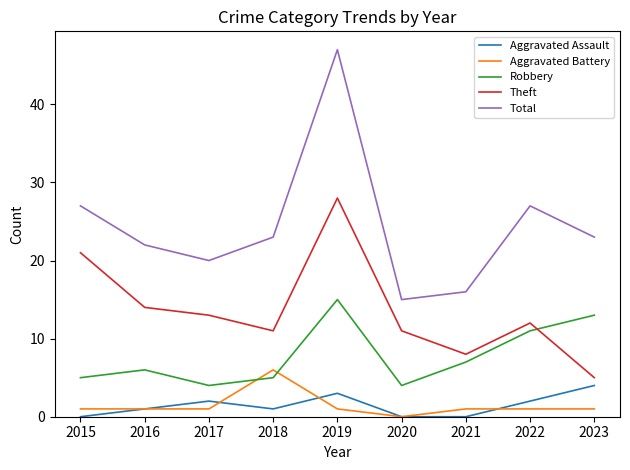

True or false: Theft has more than 2 points higher than both neighbors.

False